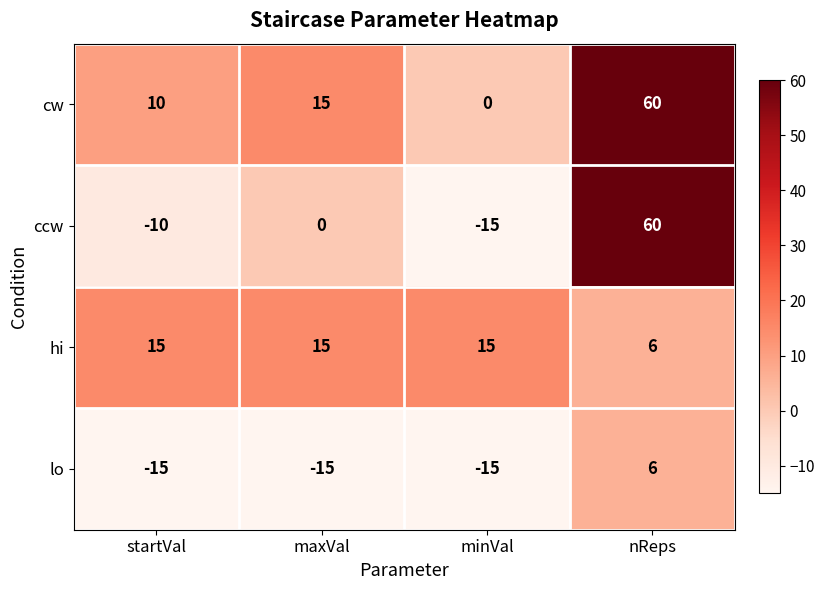

How many series are shown in this chart?

4